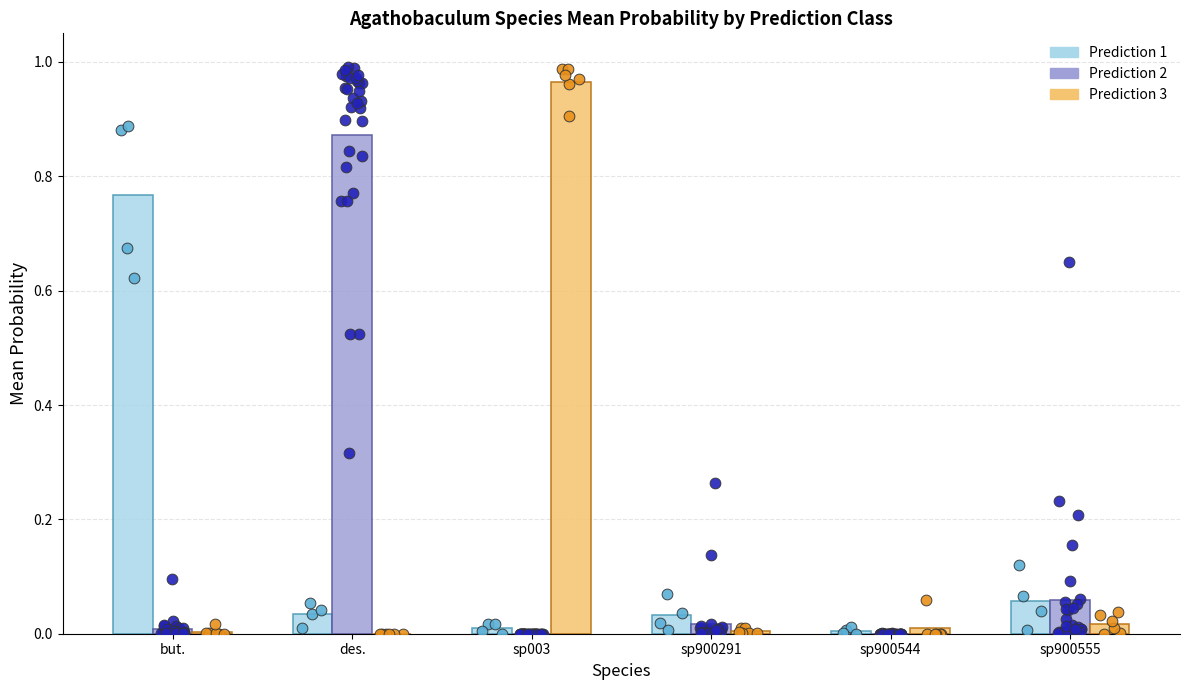

At how many categories does at least one series exceed 0?

6